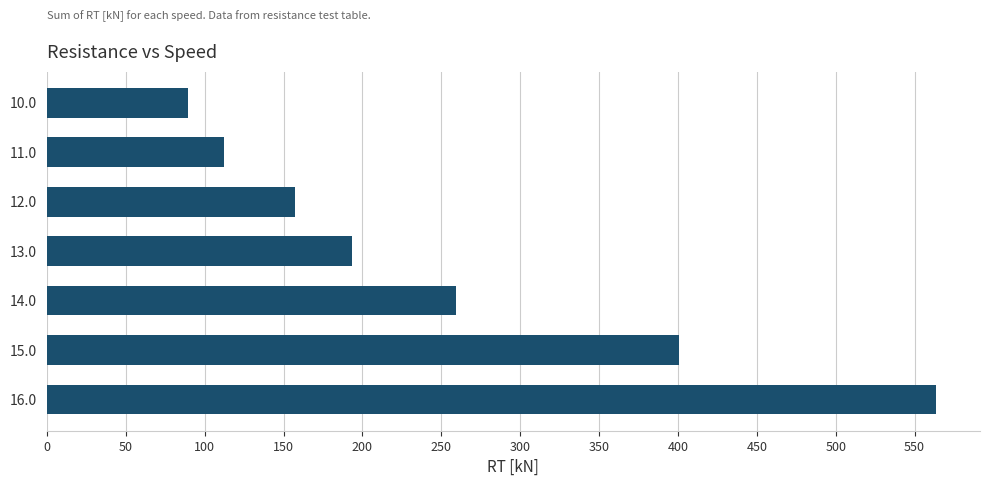

The chart shows a value of 323.1 at 13.0. True or false?

False